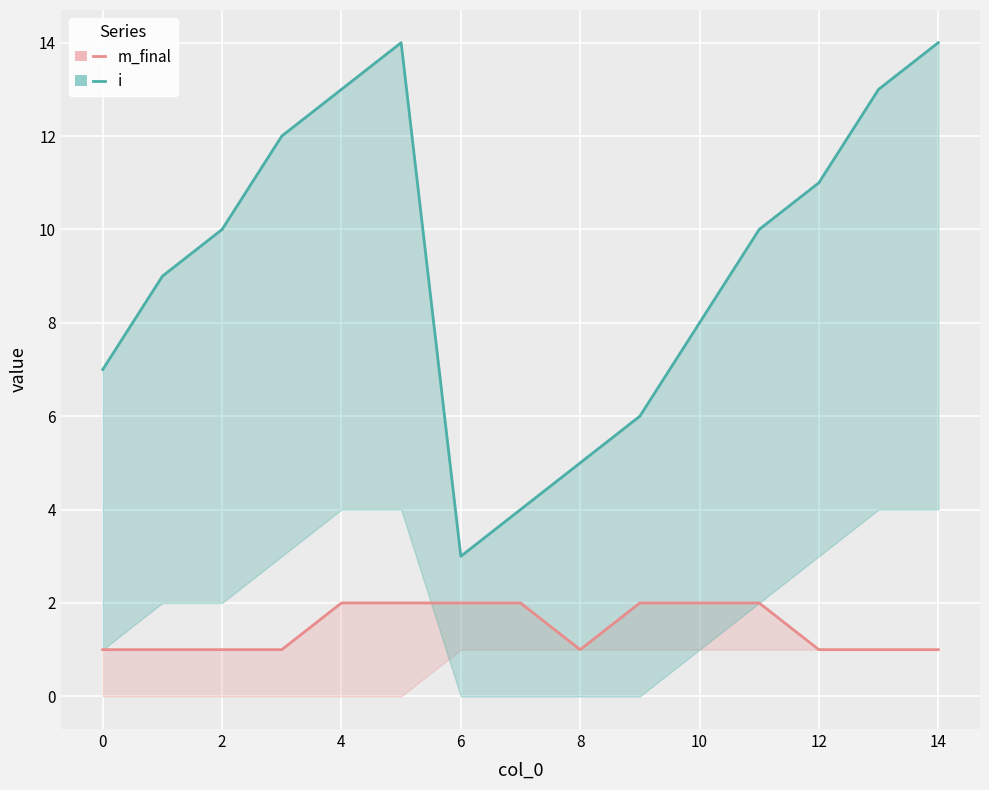

True or false: i and m_final intersect in this chart.

False